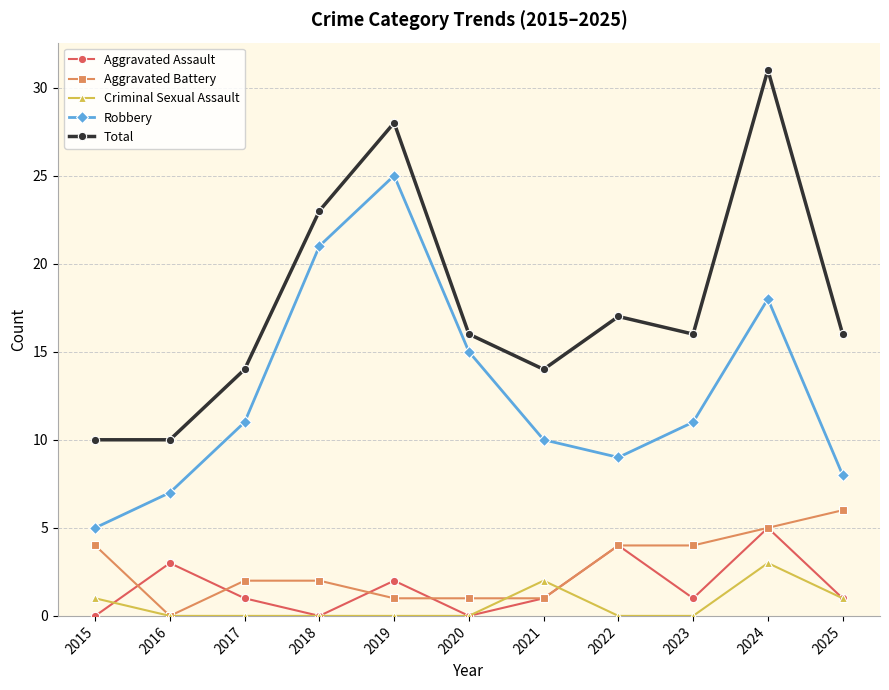

What is the maximum value for Aggravated Battery?

6